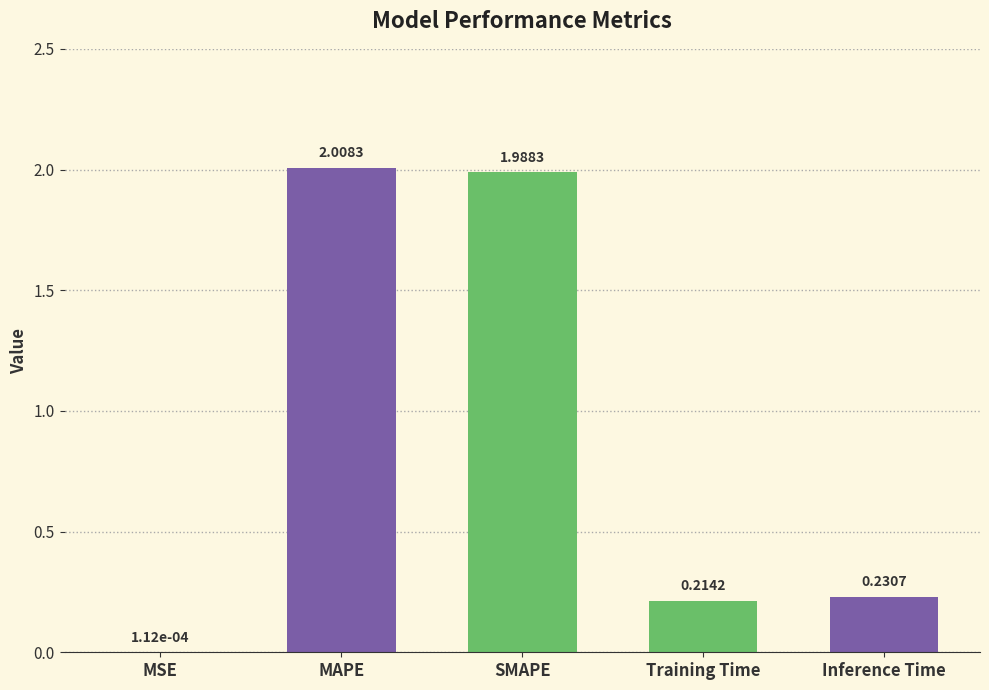

At which label is the value closest to 1?

Inference Time